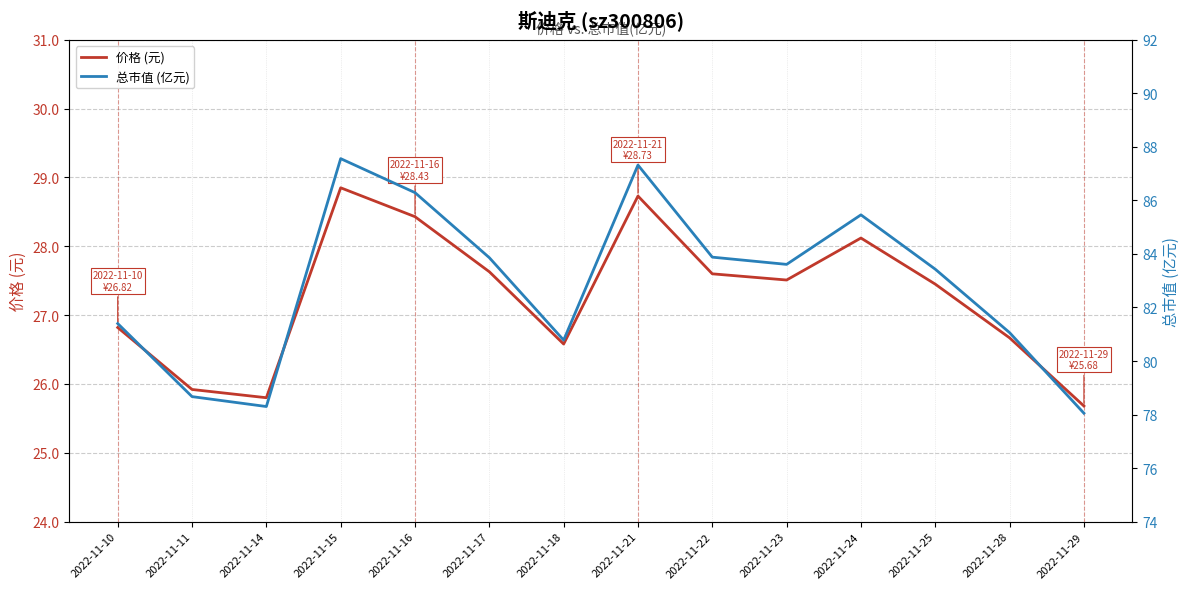

Reading left to right, extract all data points from this chart.

价格 (元): 2022-11-10=26.8	2022-11-11=25.9	2022-11-14=25.8	2022-11-15=28.9	2022-11-16=28.4	2022-11-17=27.6	2022-11-18=26.6	2022-11-21=28.7	2022-11-22=27.6	2022-11-23=27.5	2022-11-24=28.1	2022-11-25=27.4	2022-11-28=26.7	2022-11-29=25.7
总市值 (亿元): 2022-11-10=81.4	2022-11-11=78.7	2022-11-14=78.3	2022-11-15=87.6	2022-11-16=86.3	2022-11-17=83.9	2022-11-18=80.8	2022-11-21=87.3	2022-11-22=83.9	2022-11-23=83.6	2022-11-24=85.5	2022-11-25=83.4	2022-11-28=81.1	2022-11-29=78.0